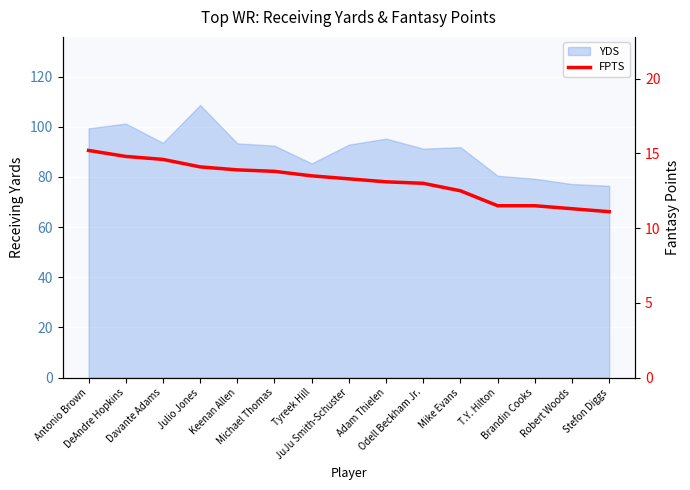

Where does the data first go above 13?

Antonio Brown